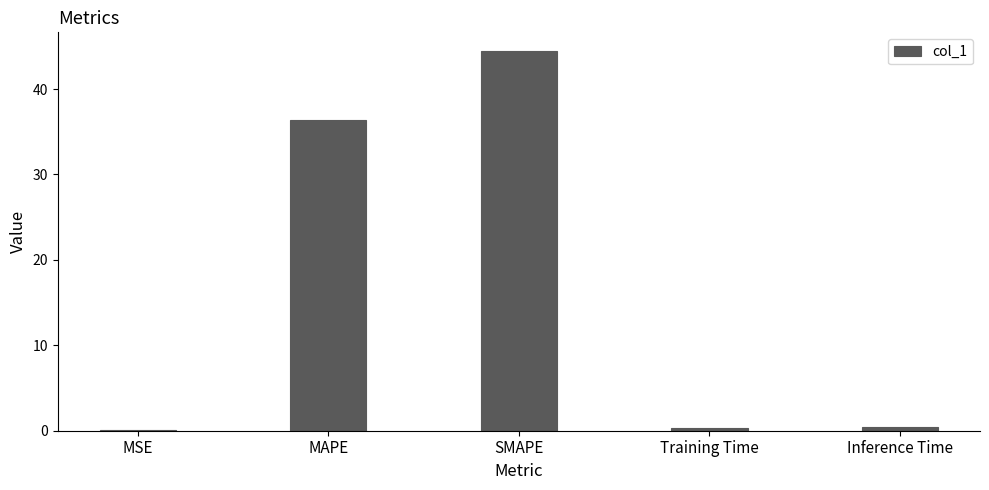

How many categories are shown in the chart?

5